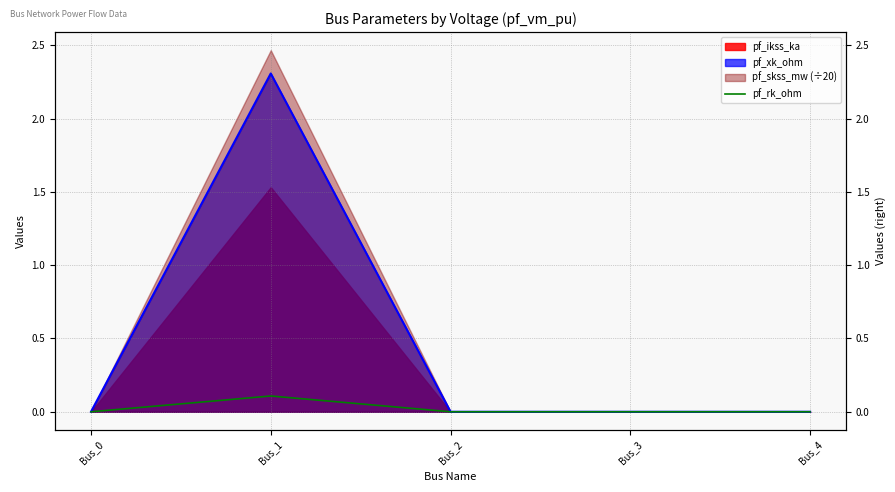

At which category does the chart reach its peak across all series?

Bus_1